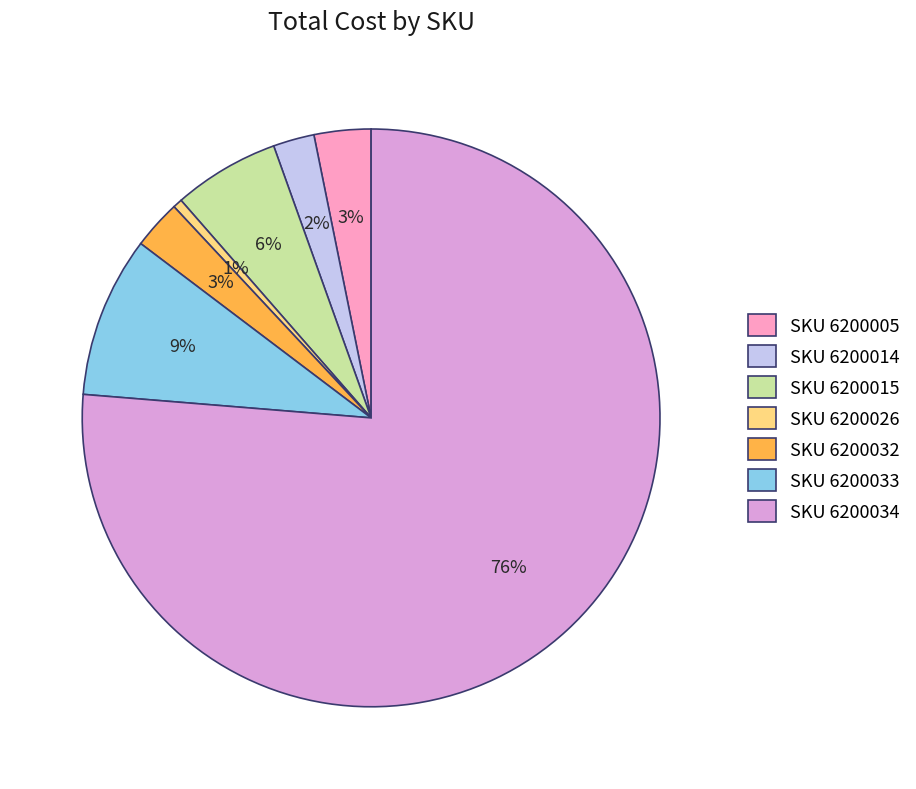

How many segments does this pie chart have?

7